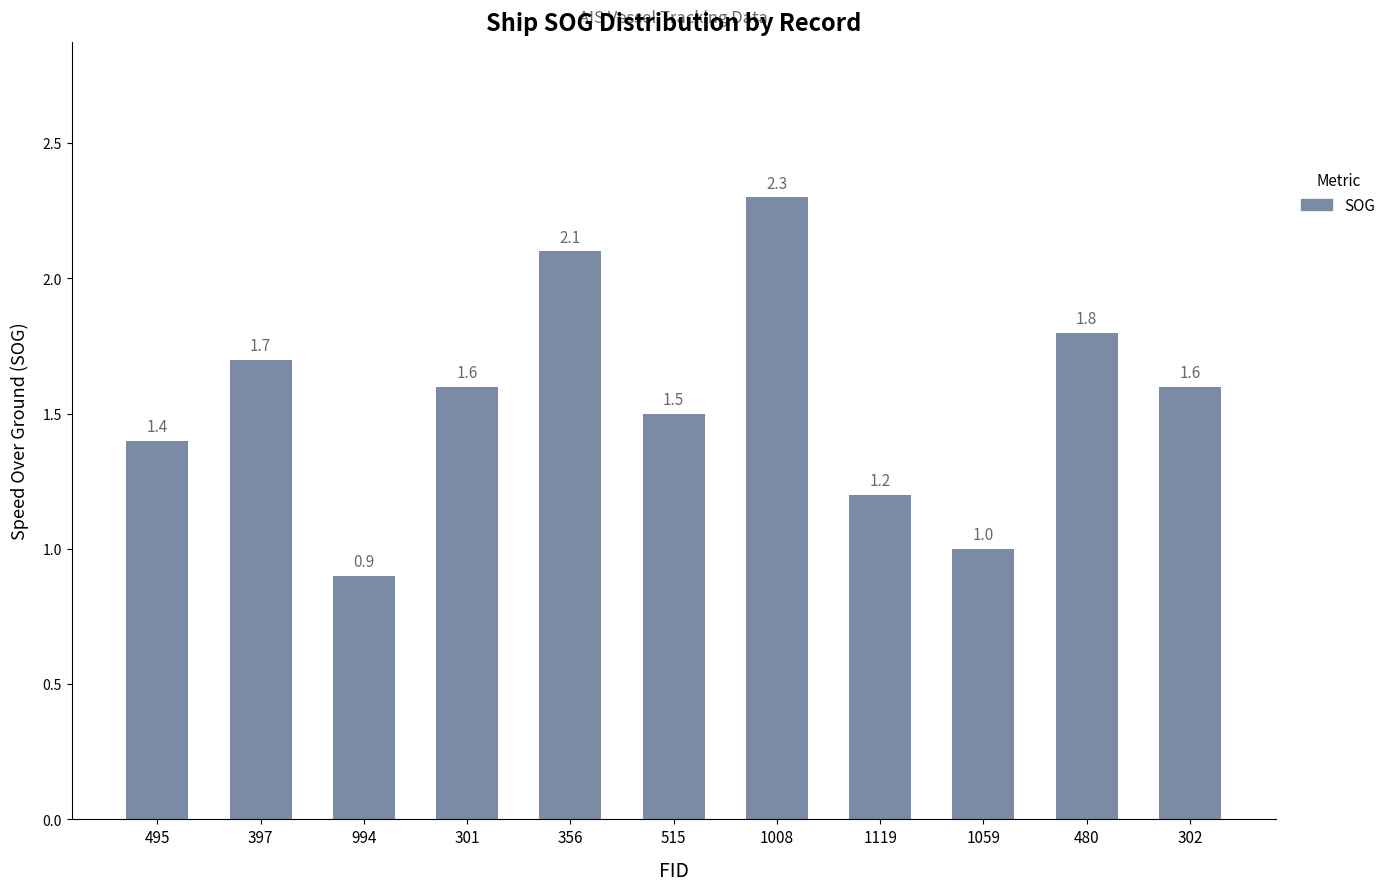

At which label does the data first exceed 1?

495